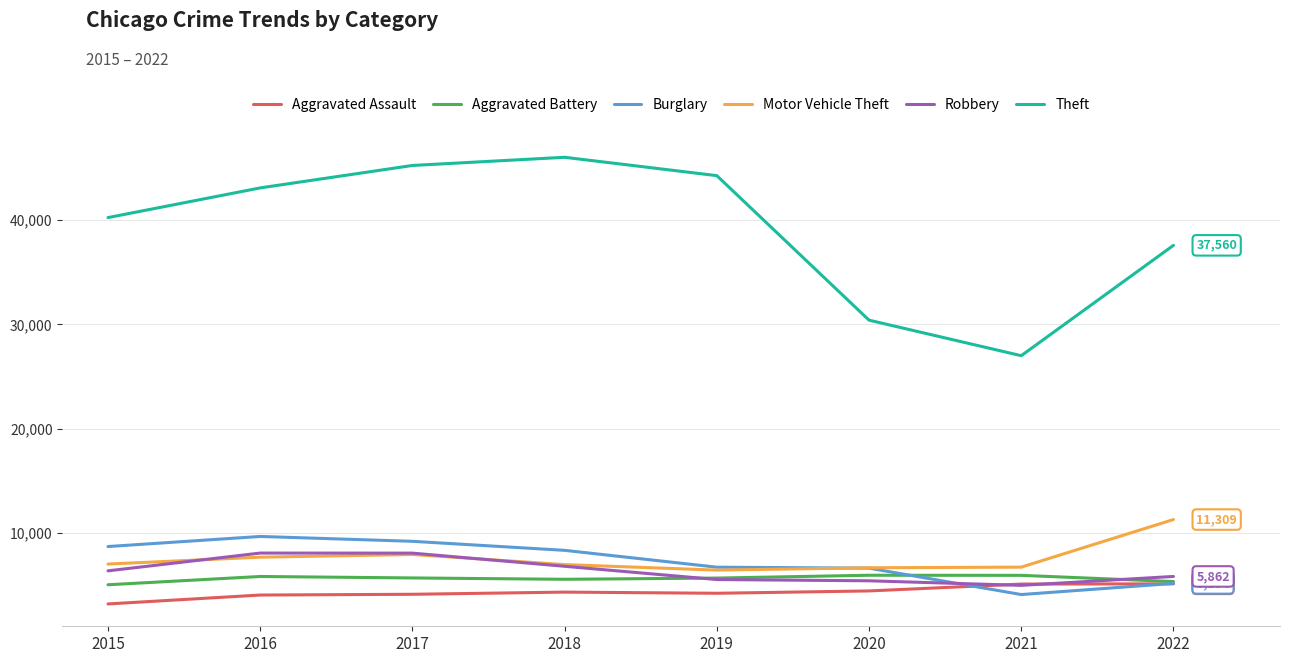

The value of Theft at 2016 is 62076. True or false?

False